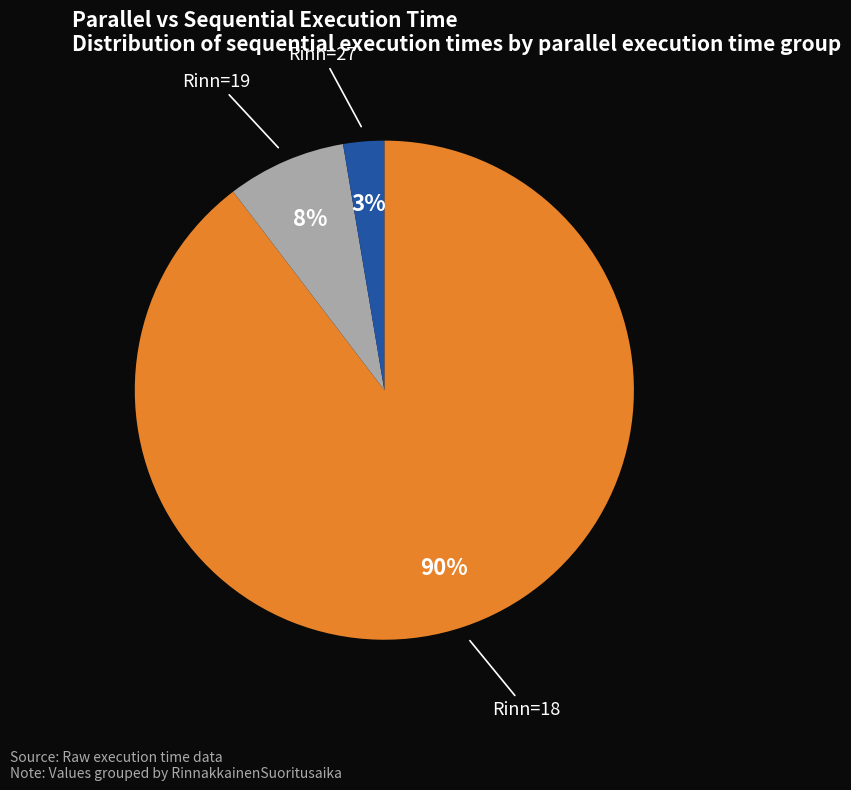

Is there a majority slice in this chart?

Yes